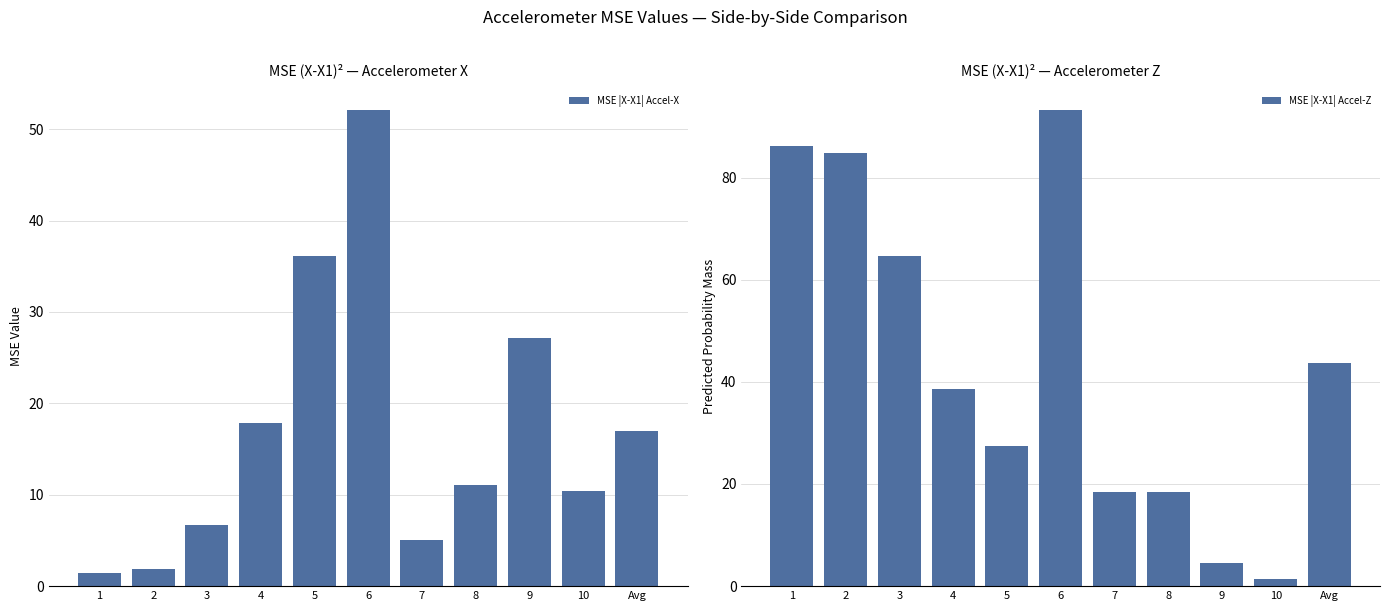

True or false: MSE |X-X1| Accel-Z has a value of 64.6 at 3.

True